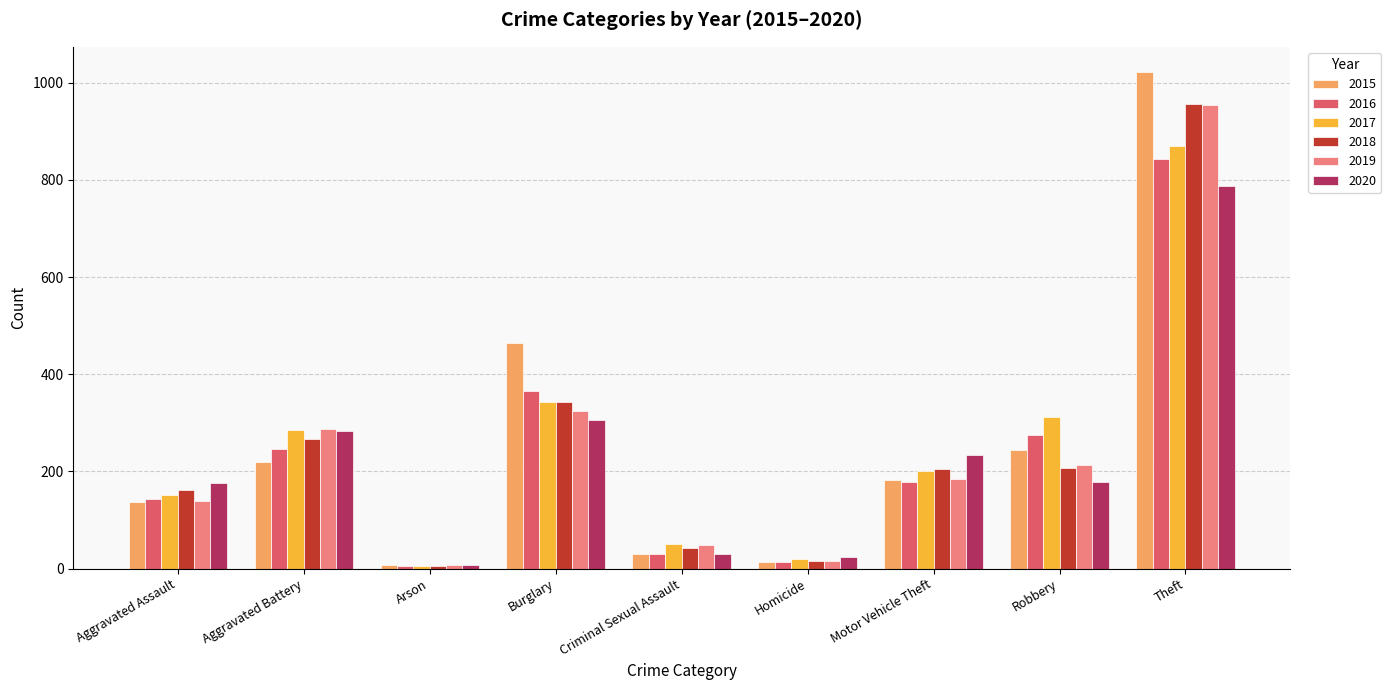

Which series has the largest range (max minus min)?

2015